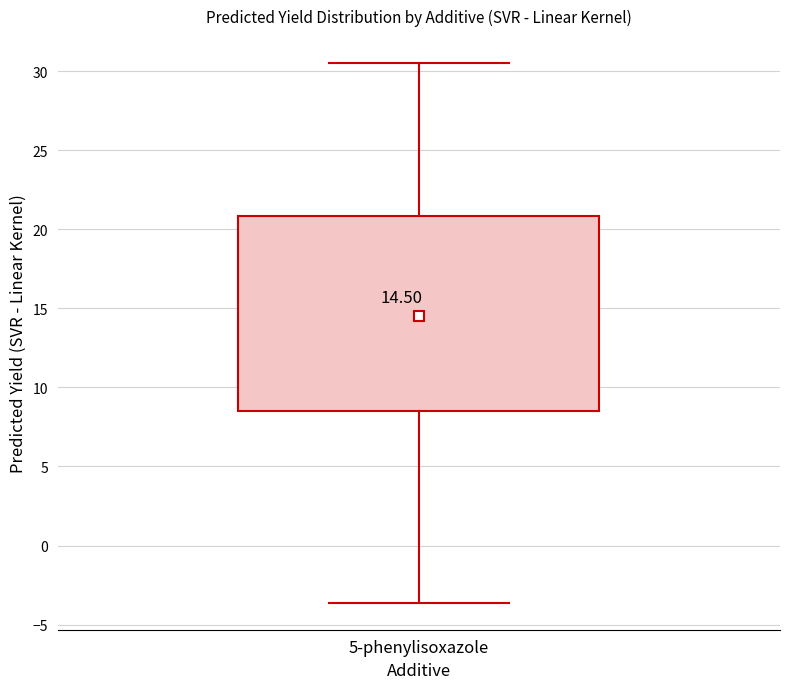

Read this box plot against the y-axis: the position of the median line, the range covered by the box, and the ends of both whiskers. The values are not printed on the chart, so give them approximately, as read against the axis.

median 16.0, box 8.5 to 21.0, whiskers -3.5 to 30.5